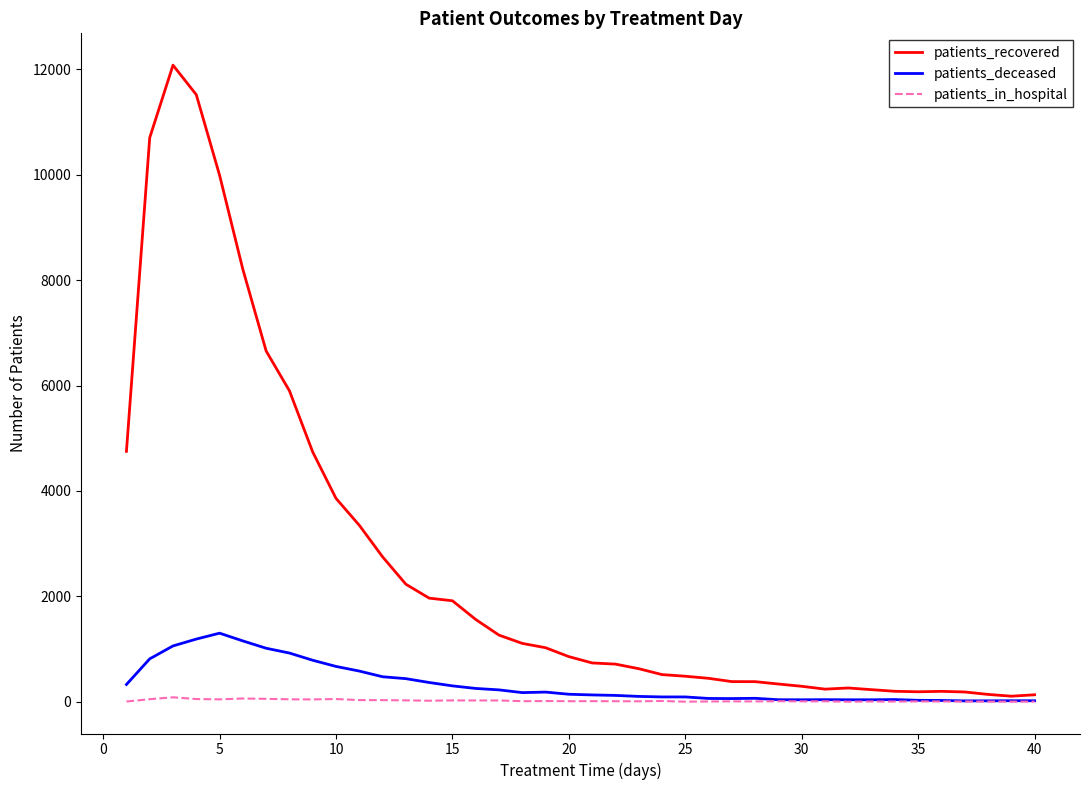

Which series has the largest total across all categories?

patients_recovered